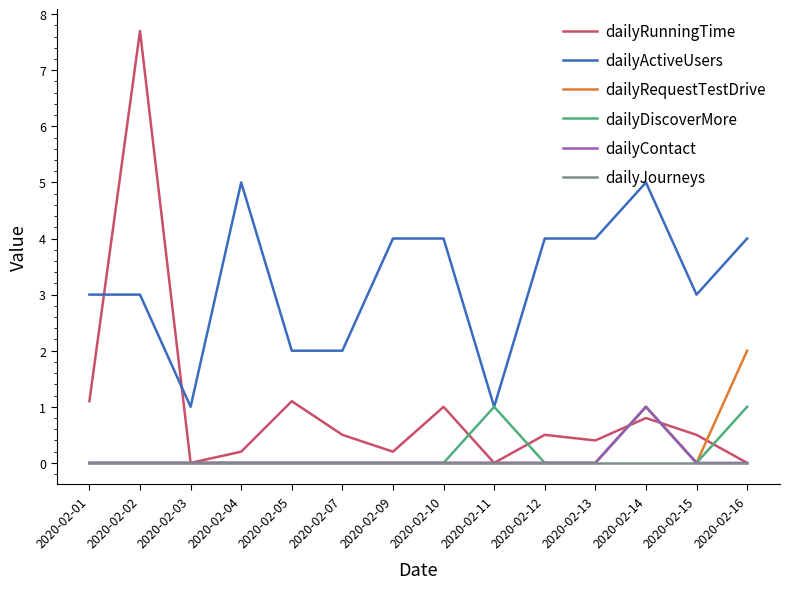

Where is the first local minimum for dailyRunningTime?

2020-02-03